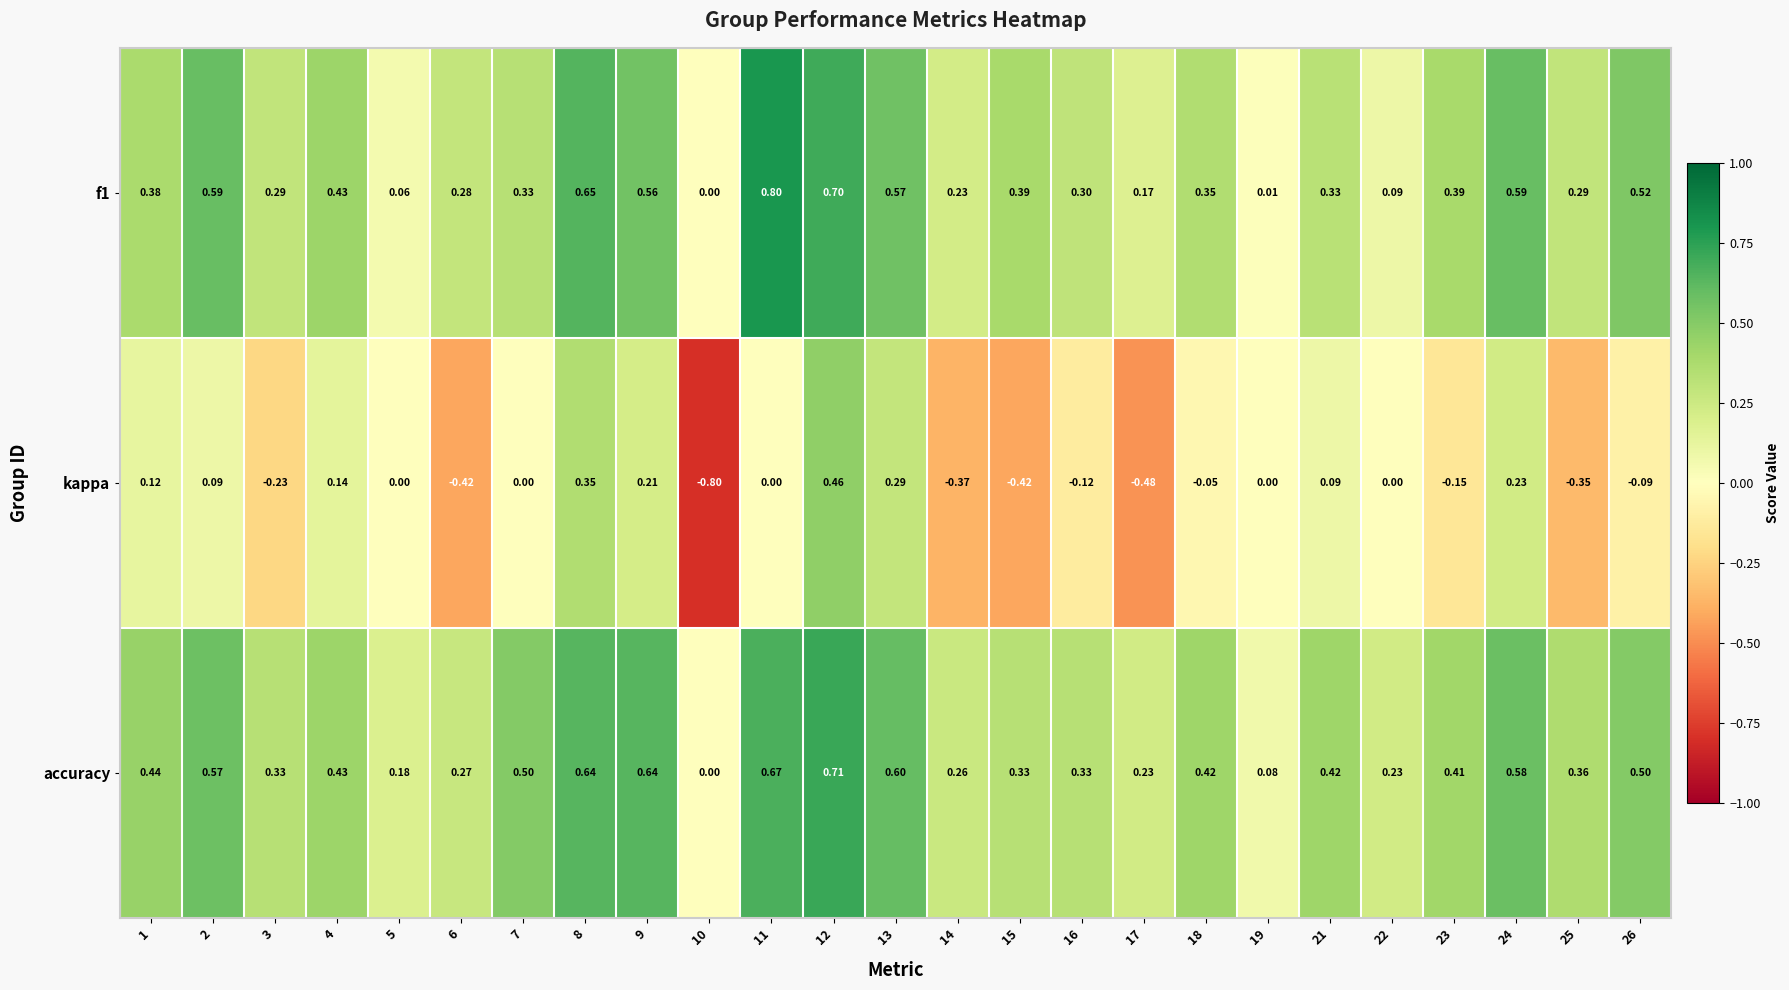

Which series has the largest range (max minus min)?

kappa